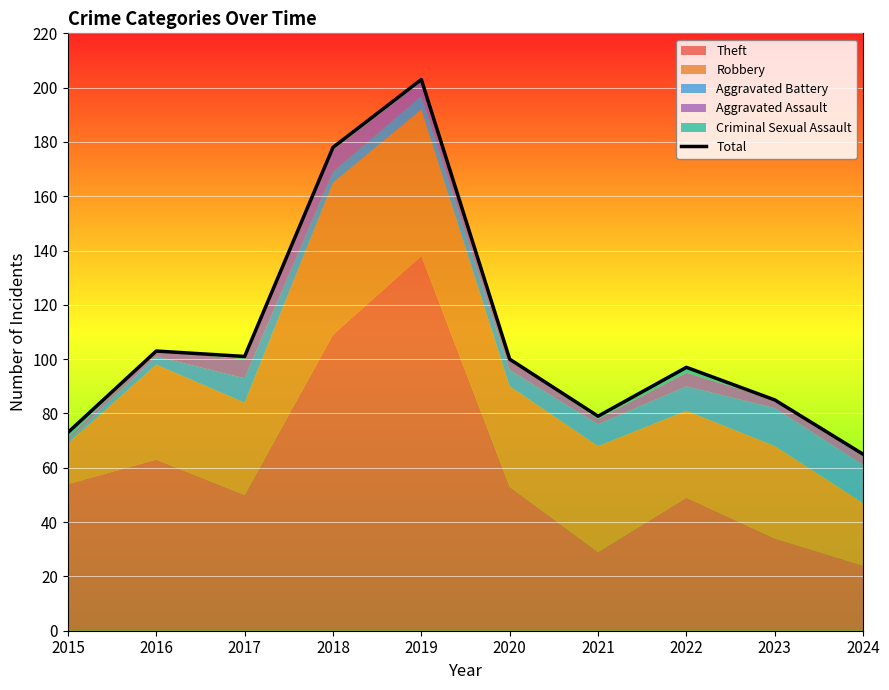

What is the difference between the values at 2018 and 2023?

93